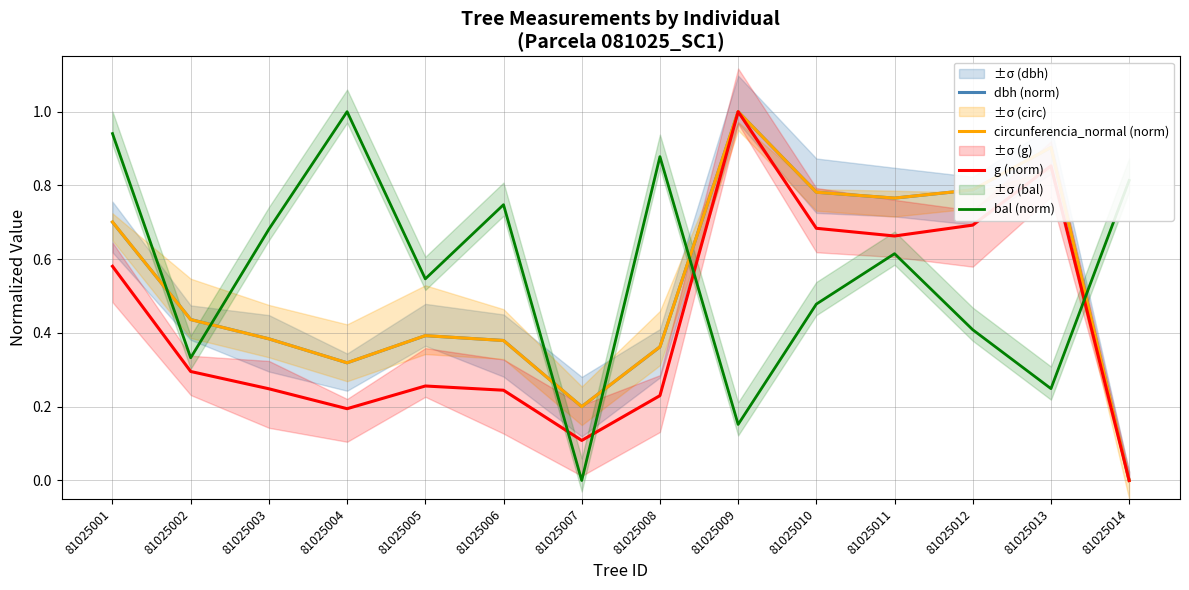

At 81025007, list the series in order from smallest to largest.

bal (norm), g (norm), dbh (norm), circunferencia_normal (norm)